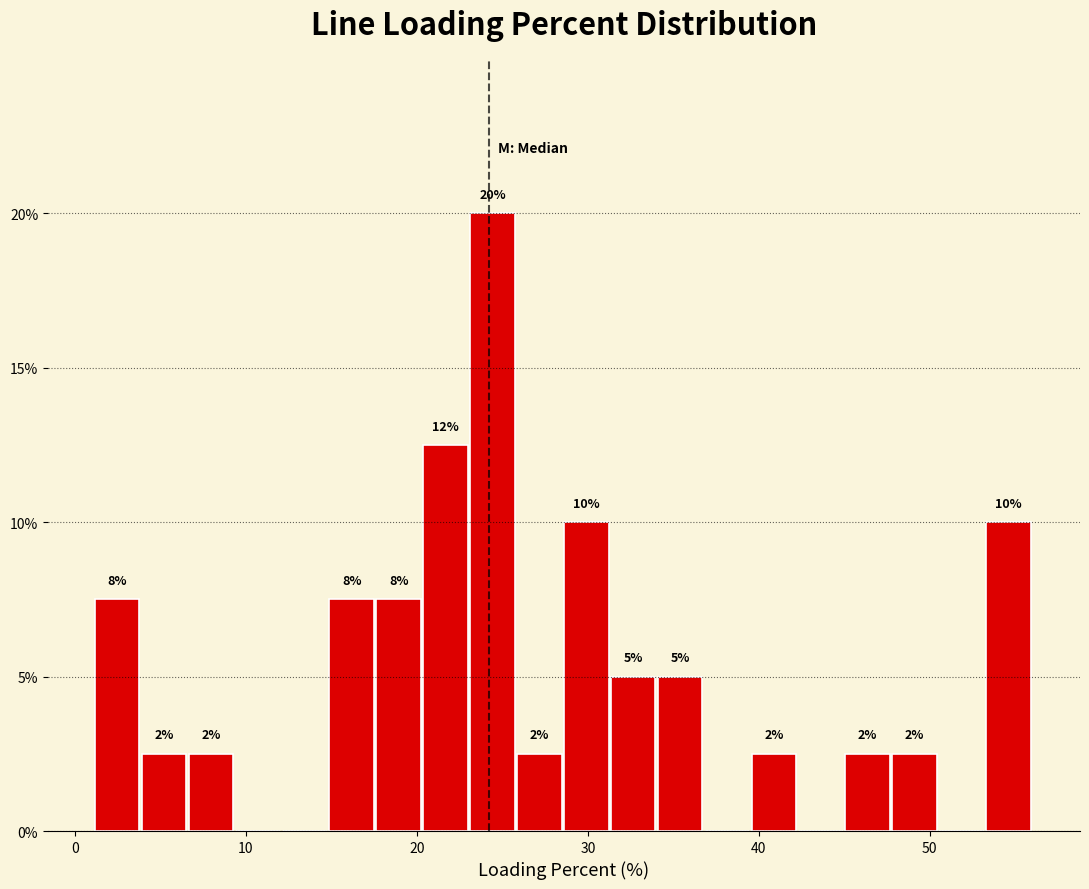

Around what value on the x-axis is the tallest bar? Give the approximate position of its centre, as read against the axis.

24